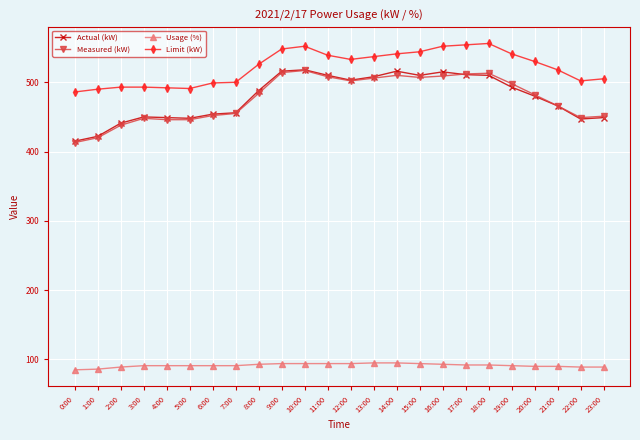

What is the highest value of the Actual (kW) series?

518